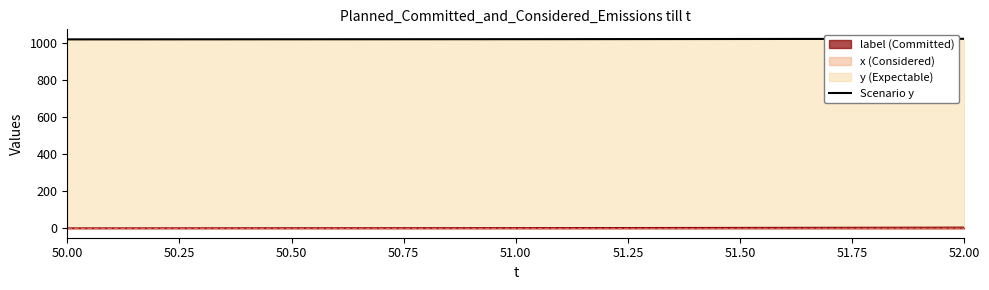

What is the minimum value shown in the chart?

1